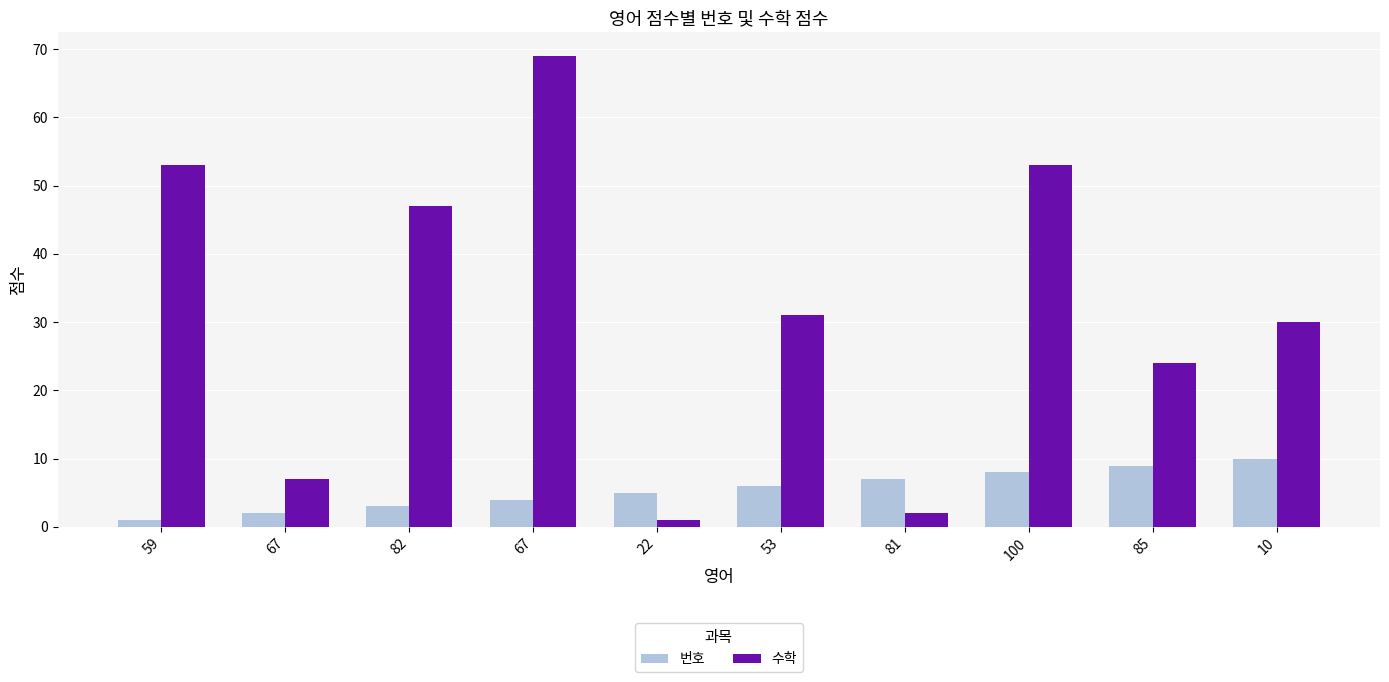

What are all the series names shown in the legend?

번호, 수학